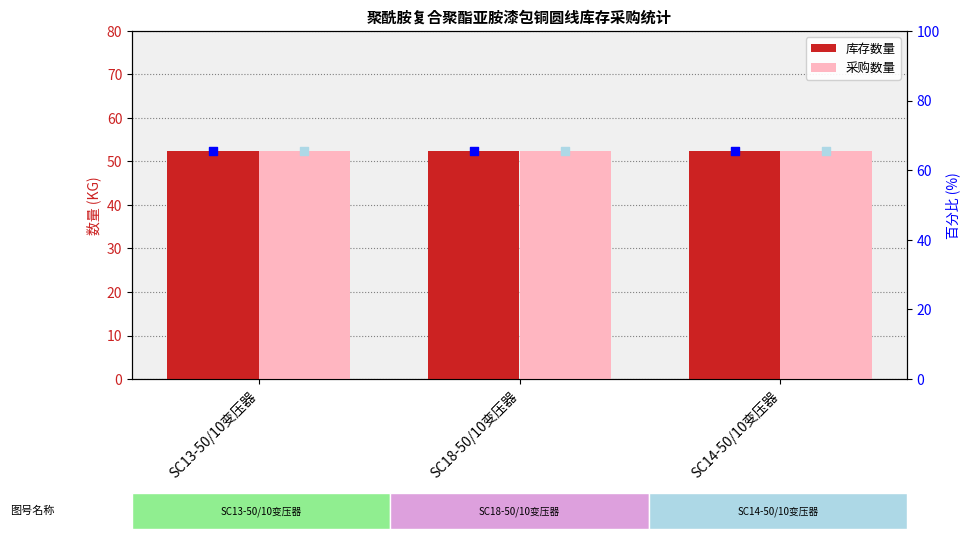

Which series has the largest total across all categories?

库存数量 (rank%)